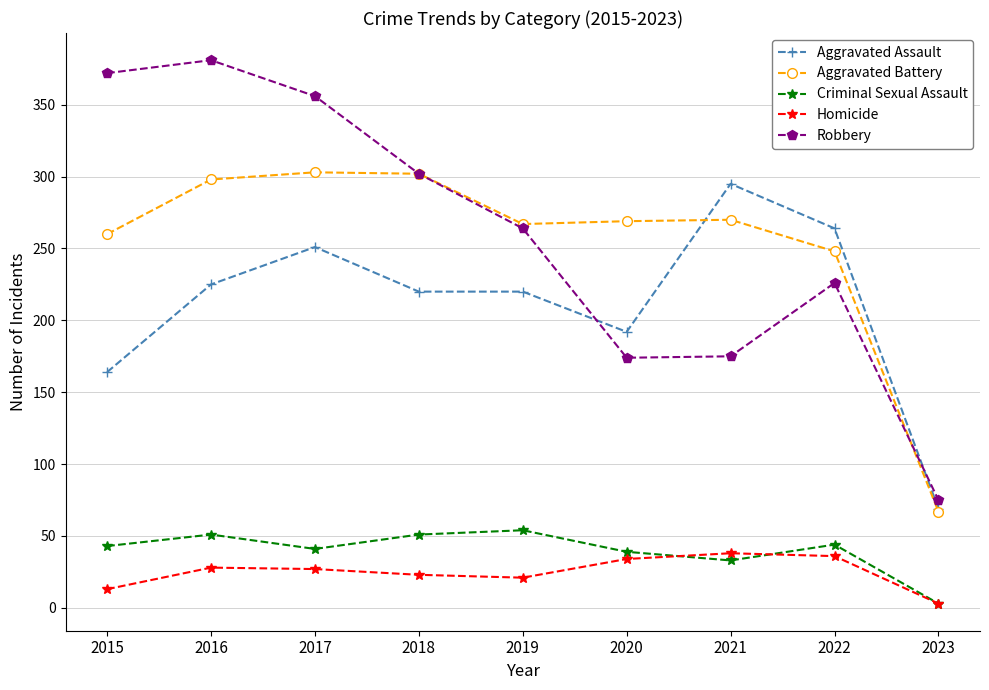

True or false: Criminal Sexual Assault and Robbery intersect in this chart.

False